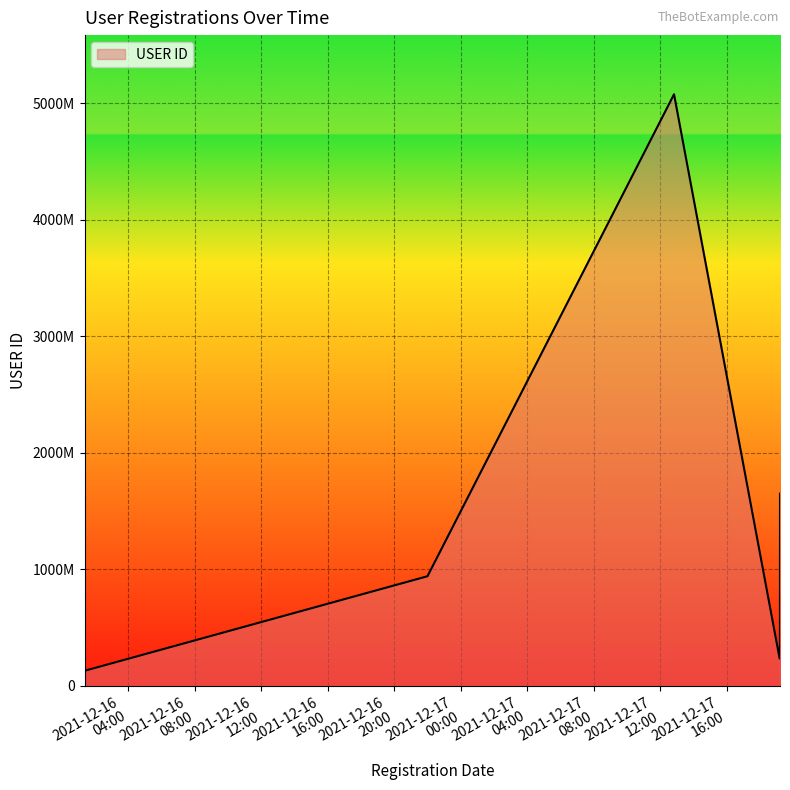

Does the chart display data point markers on the line(s)?

No